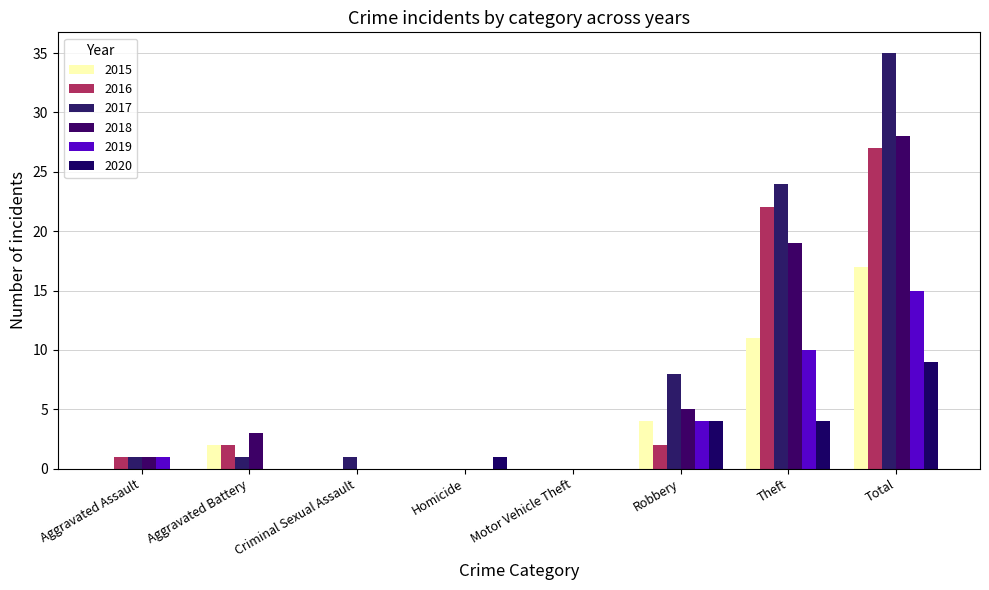

Between Homicide and Criminal Sexual Assault, which is larger?

Homicide